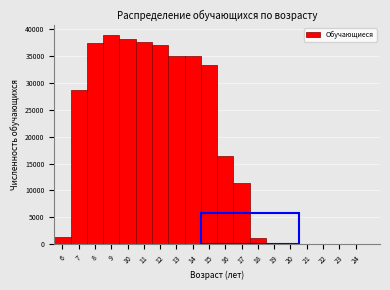

Which range on the x-axis has the tallest bar?

8.5 to 9.5